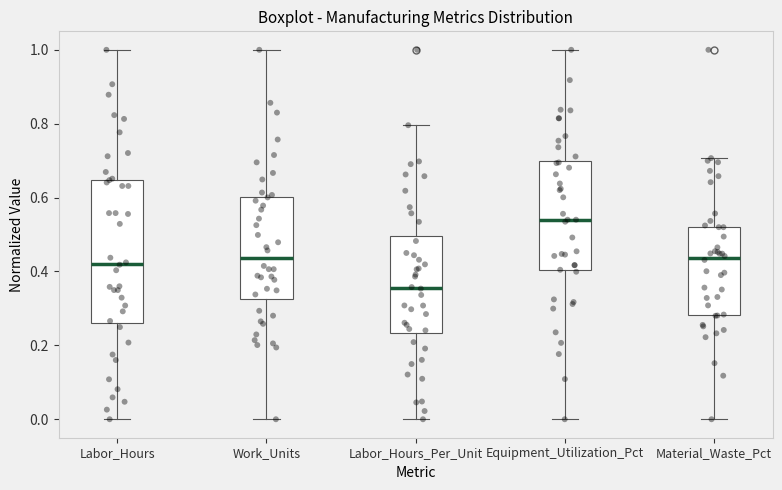

Which box is the tallest, from its lower edge to its upper edge?

Labor_Hours